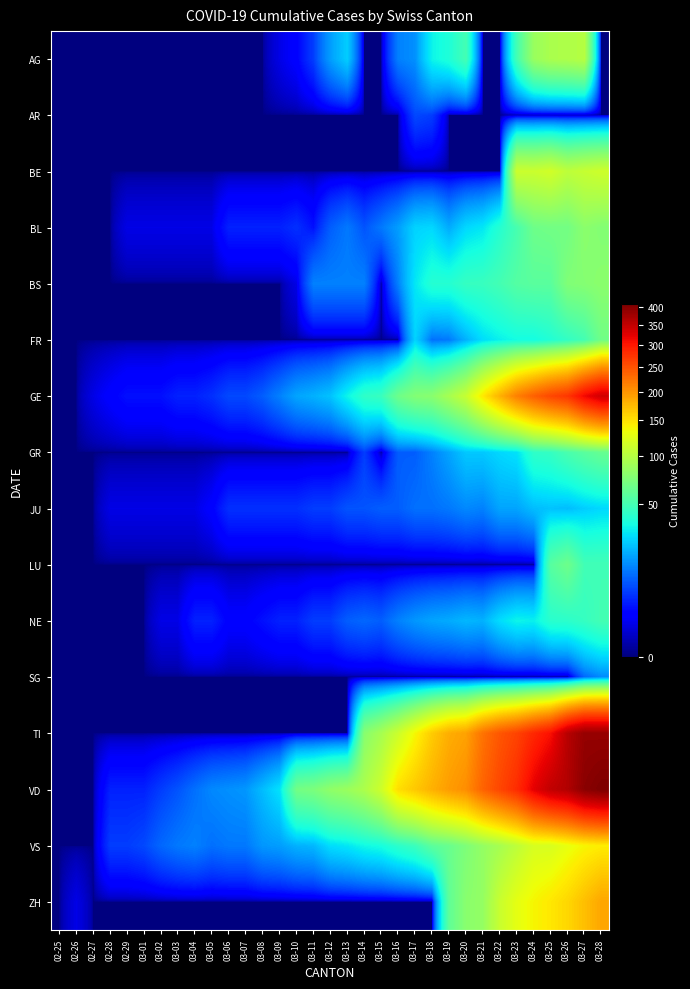

Which series has the largest range (max minus min)?

VD